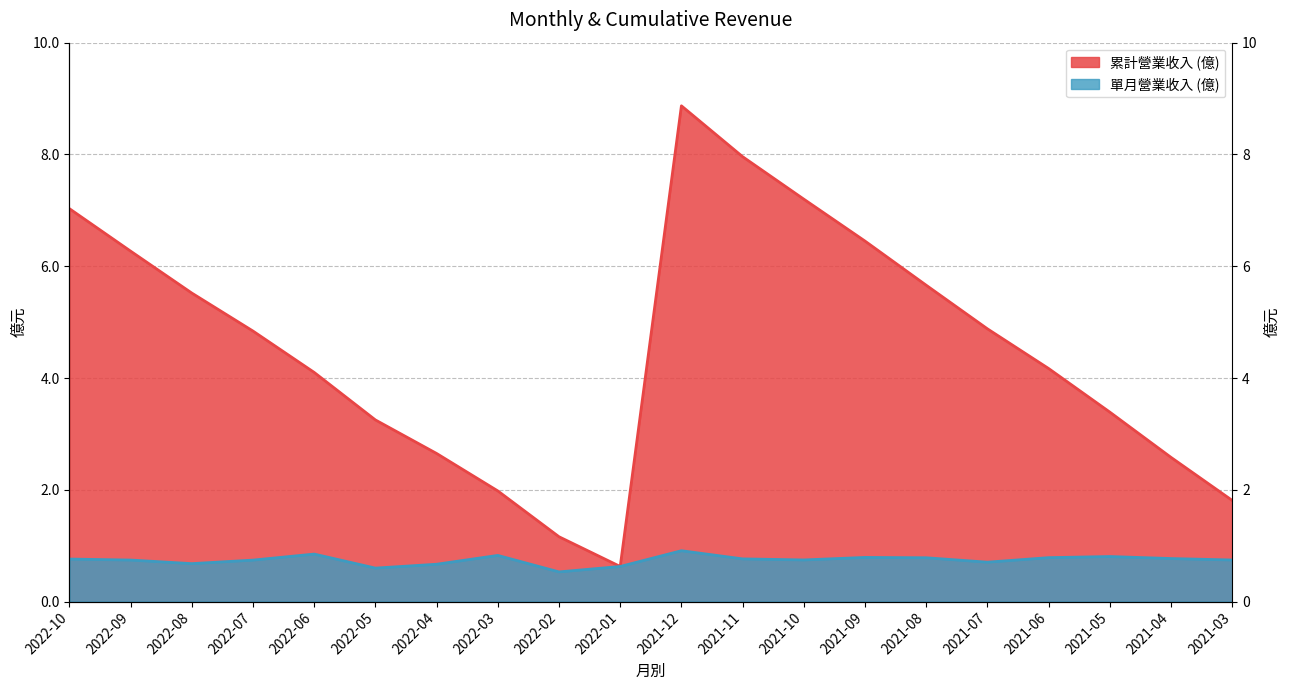

Reading right to left, what are all the values shown in this chart?

cumulative_revenue: 2021-03=1.8	2021-04=2.6	2021-05=3.4	2021-06=4.2	2021-07=4.9	2021-08=5.7	2021-09=6.5	2021-10=7.2	2021-11=8.0	2021-12=8.9	2022-01=0.6	2022-02=1.2	2022-03=2.0	2022-04=2.6	2022-05=3.2	2022-06=4.1	2022-07=4.8	2022-08=5.5	2022-09=6.3	2022-10=7.0
monthly_revenue: 2021-03=0.7	2021-04=0.8	2021-05=0.8	2021-06=0.8	2021-07=0.7	2021-08=0.8	2021-09=0.8	2021-10=0.7	2021-11=0.8	2021-12=0.9	2022-01=0.6	2022-02=0.5	2022-03=0.8	2022-04=0.7	2022-05=0.6	2022-06=0.8	2022-07=0.7	2022-08=0.7	2022-09=0.7	2022-10=0.8